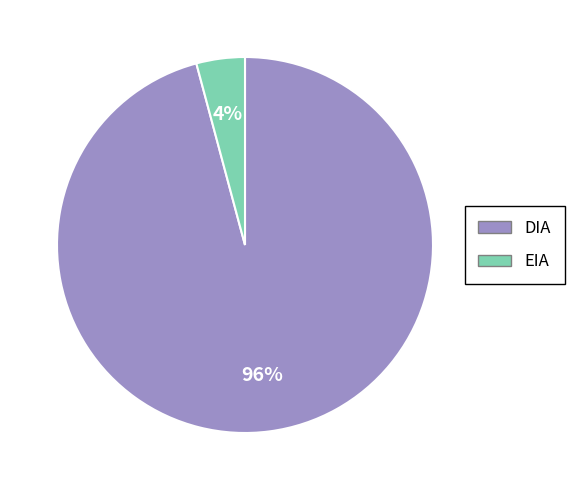

What is the largest slice in the pie chart?

DIA